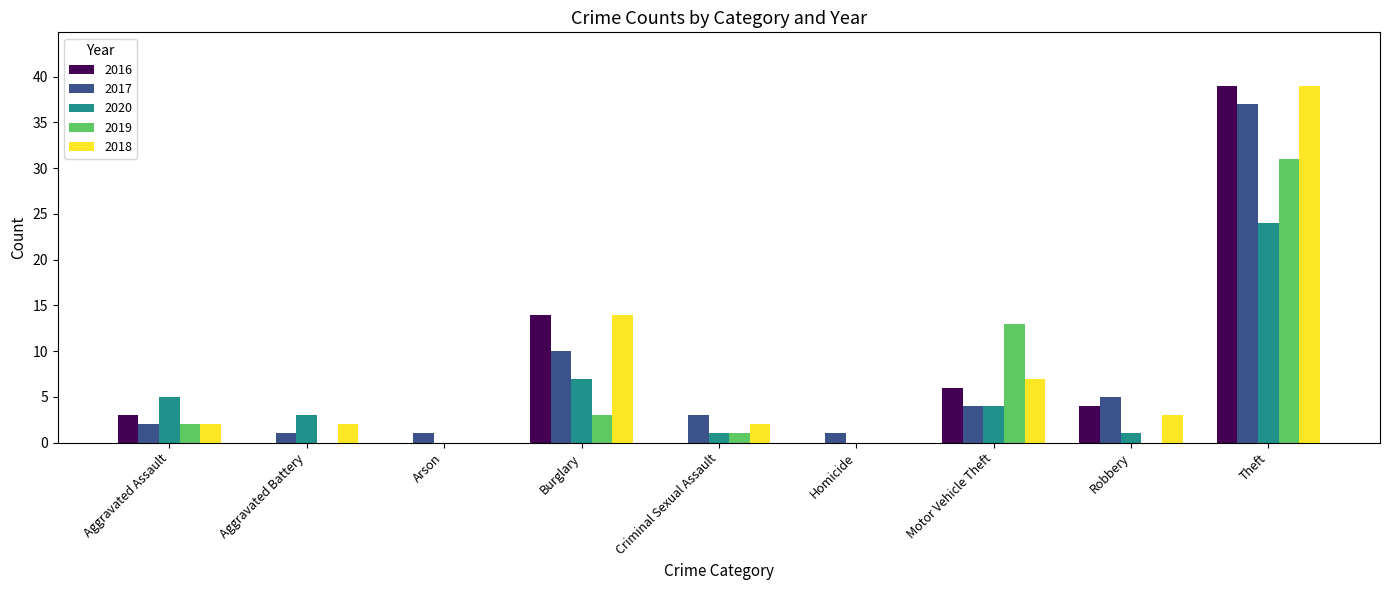

At which category is the sum across all series the highest?

Theft